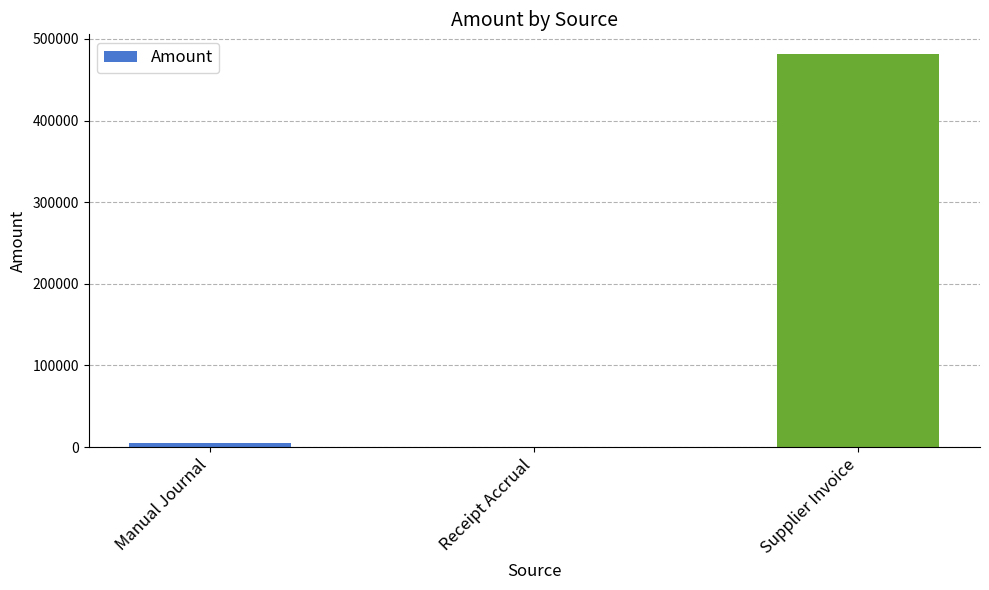

True or false: the data shows 200527.6 at Supplier Invoice.

False